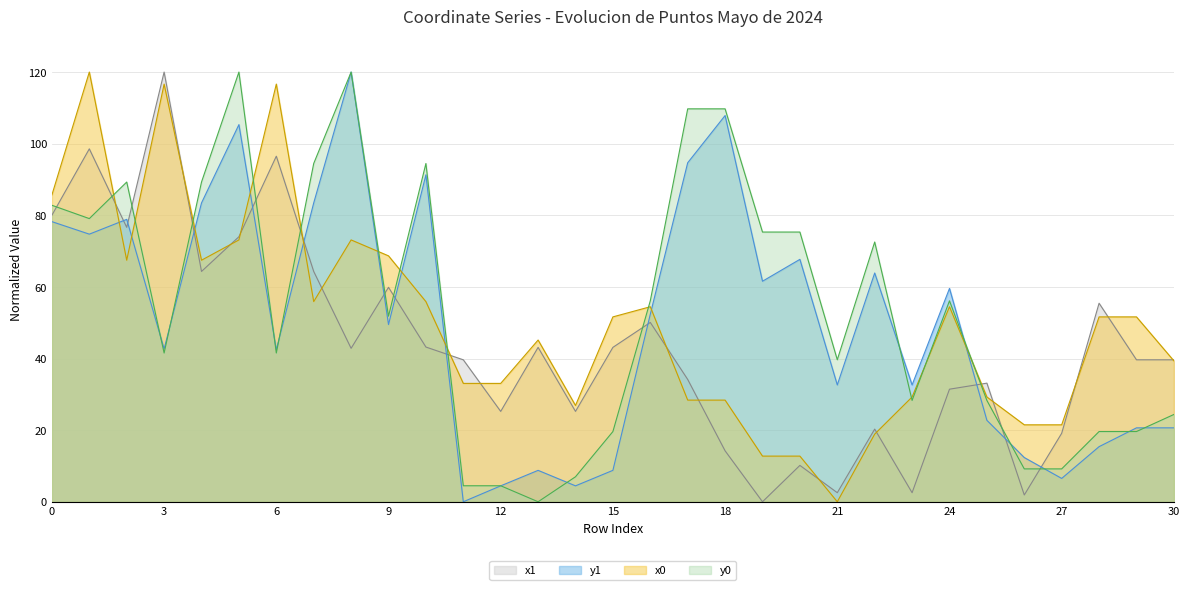

At which label does x0 reach its peak?

1